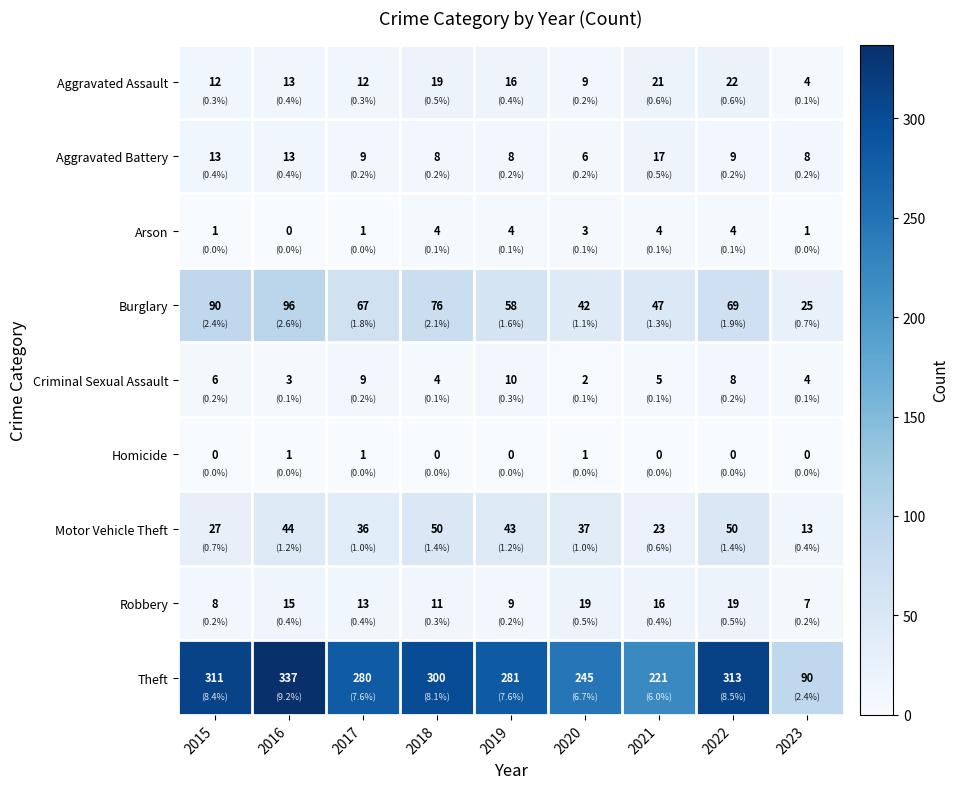

At how many categories does at least one series exceed 76?

9